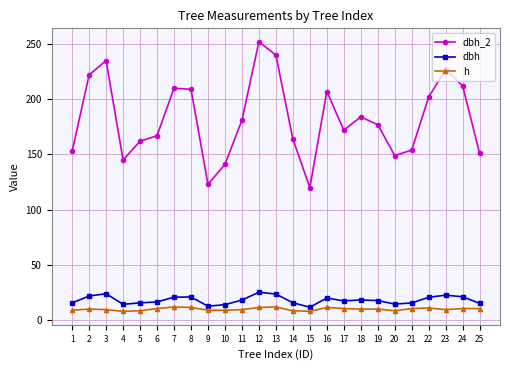

Is it true that dbh equals 4.8 at 16?

False